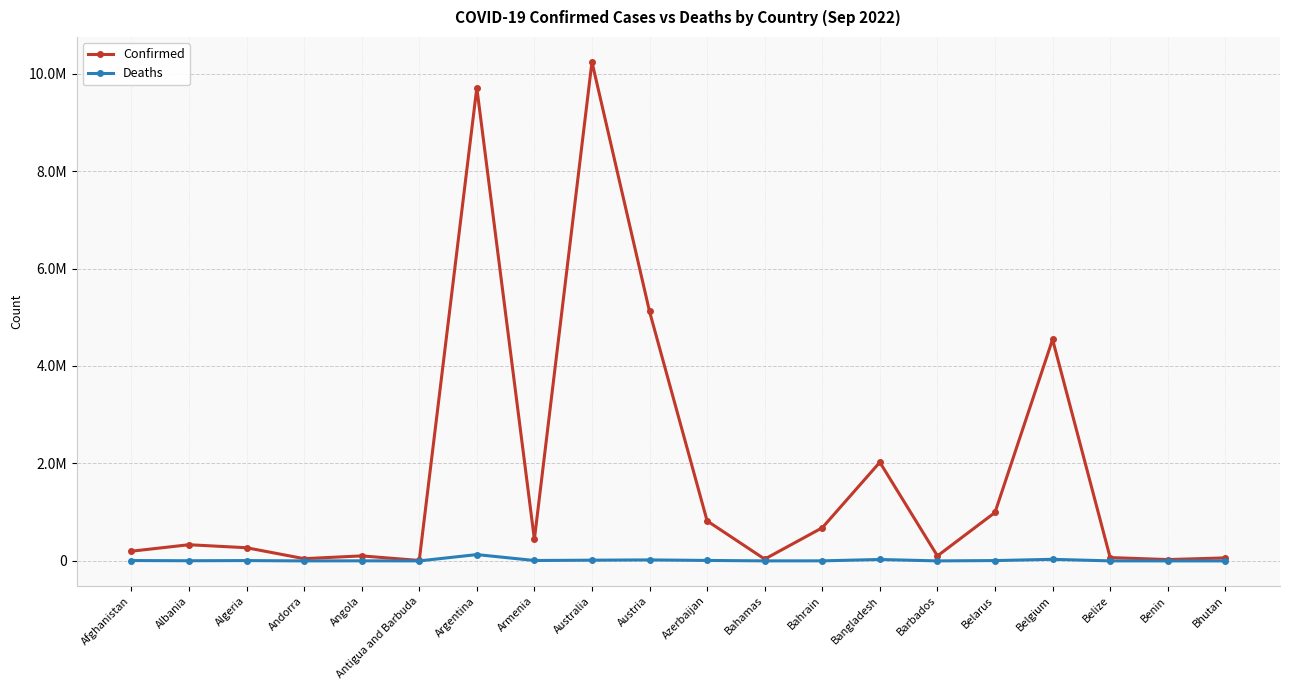

In Confirmed, how many points are higher than both neighbors (excluding endpoints)?

6